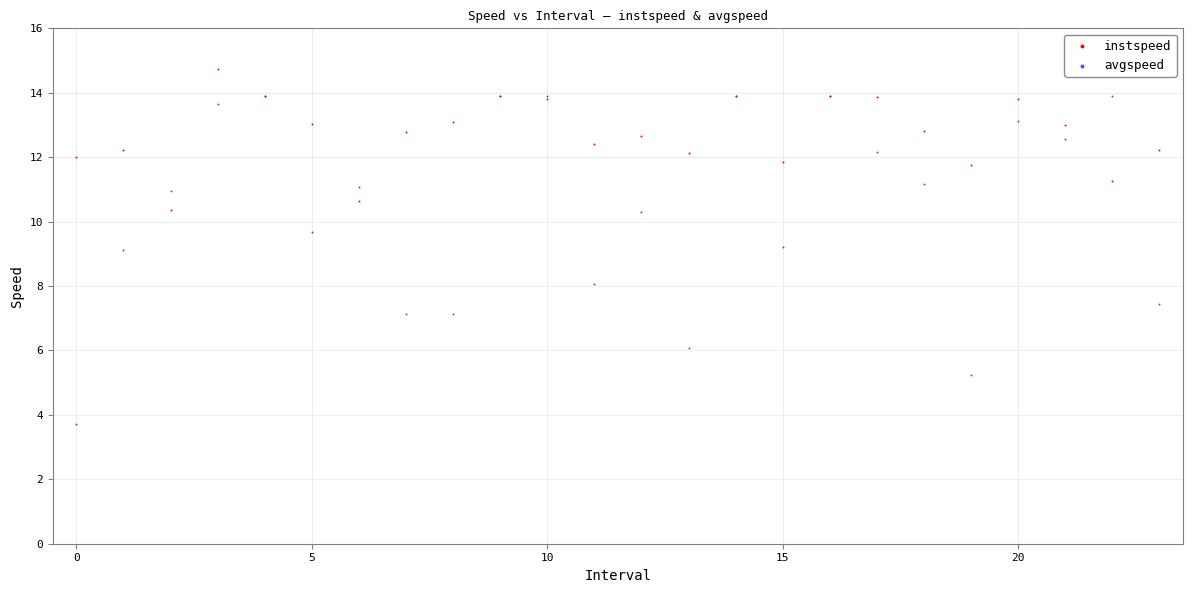

Which series has the largest Y range (max minus min)?

avgspeed